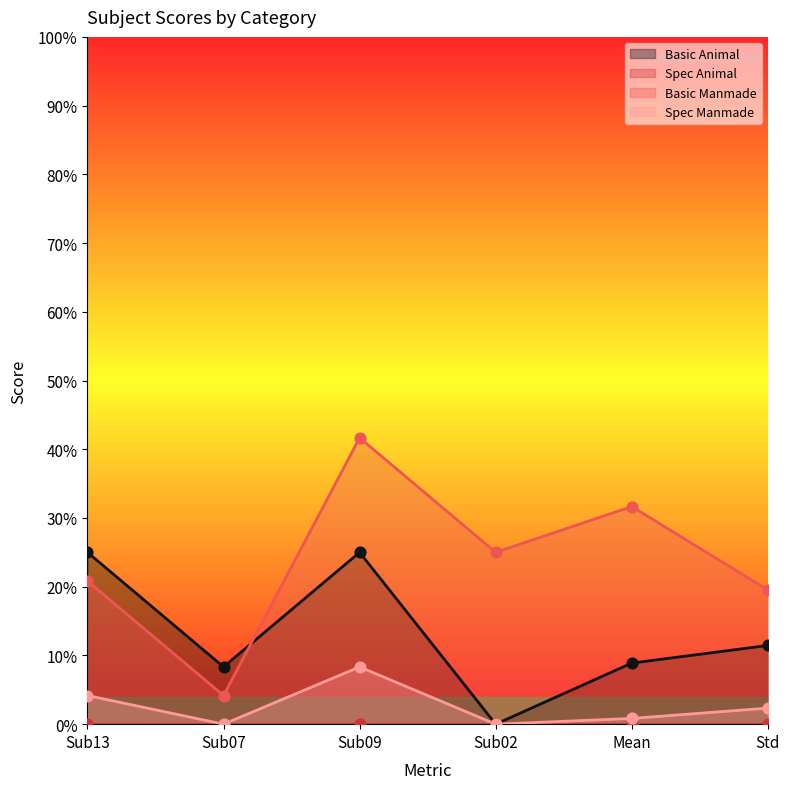

Is the value of Spec Manmade at Sub13 greater than the value of Basic Animal at Std?

No